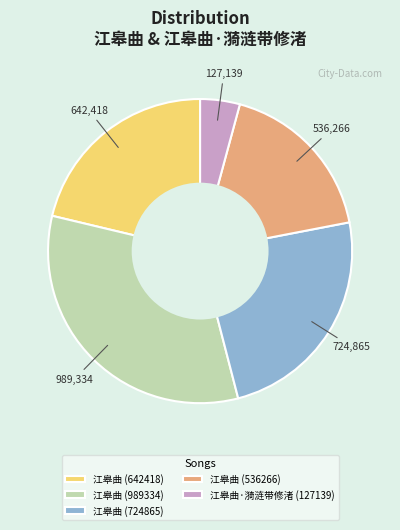

True or false: 江皋曲 (536266) accounts for 7% of the total.

False